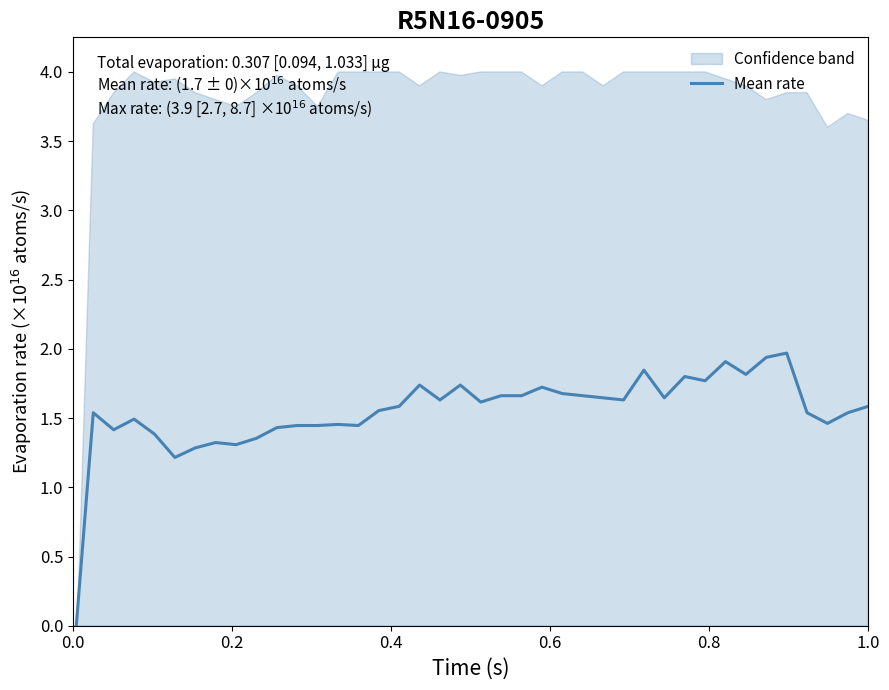

What is the greatest value displayed?

2.0